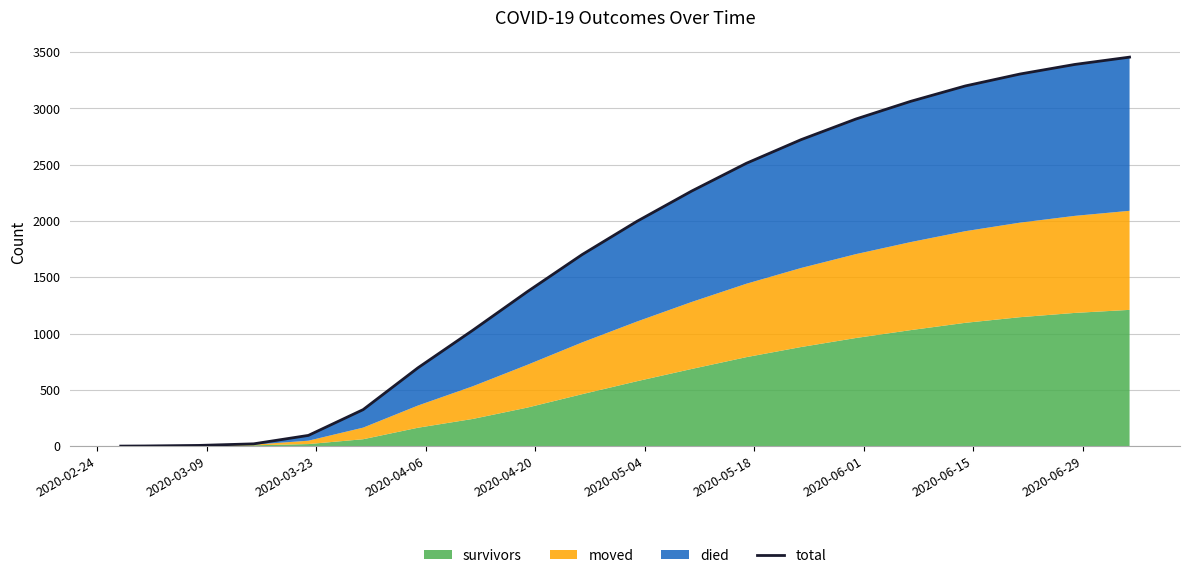

Which category has the lowest value across all series?

2020-02-24